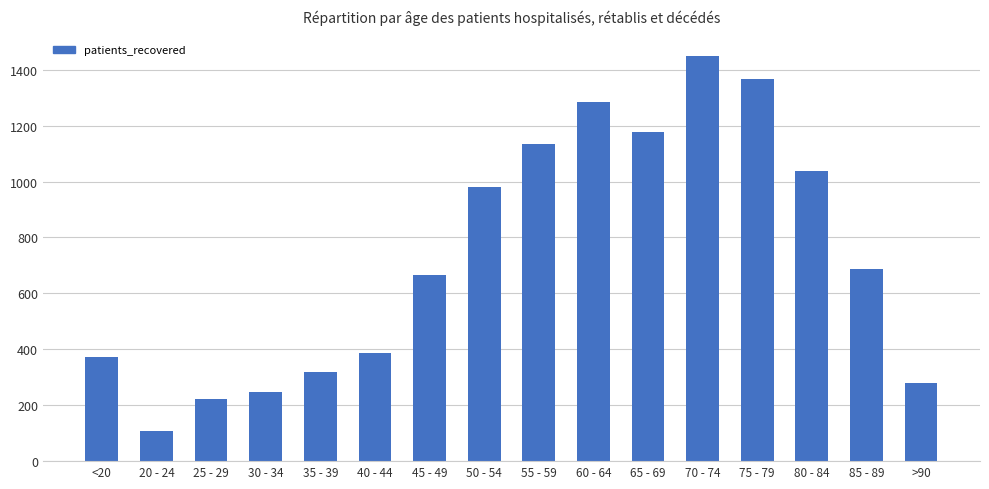

True or false: the data shows 38 at 20 - 24.

False